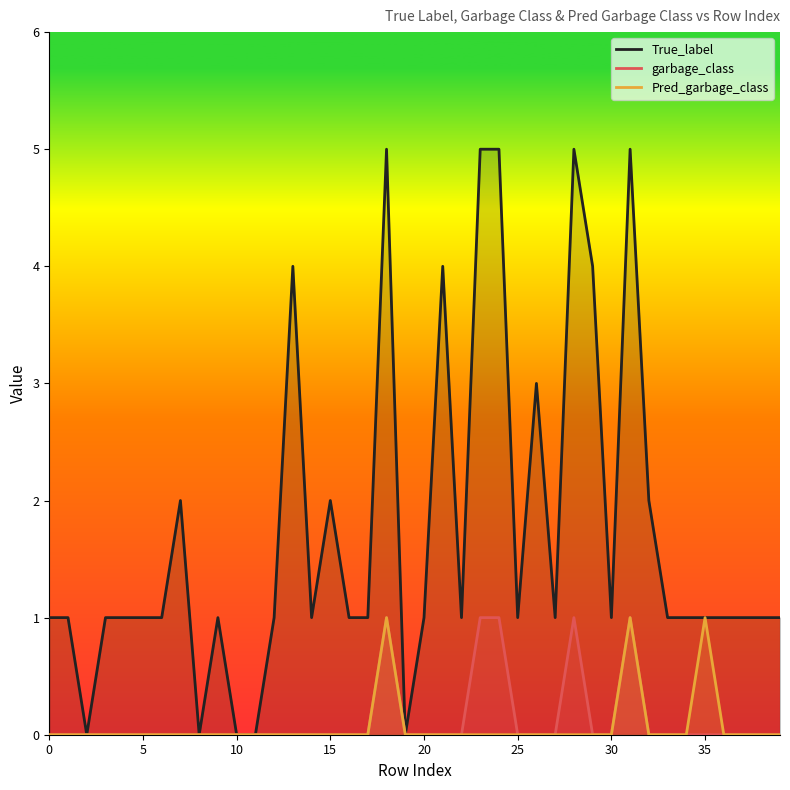

What is the average value of the True_label series?

2